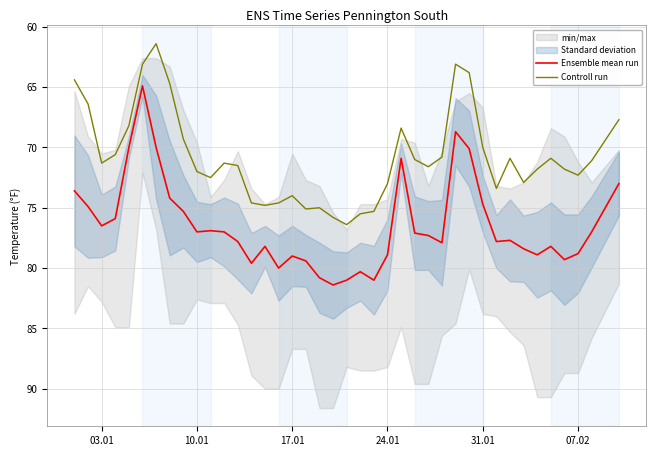

True or false: Ensemble mean run and Controll run intersect in this chart.

False